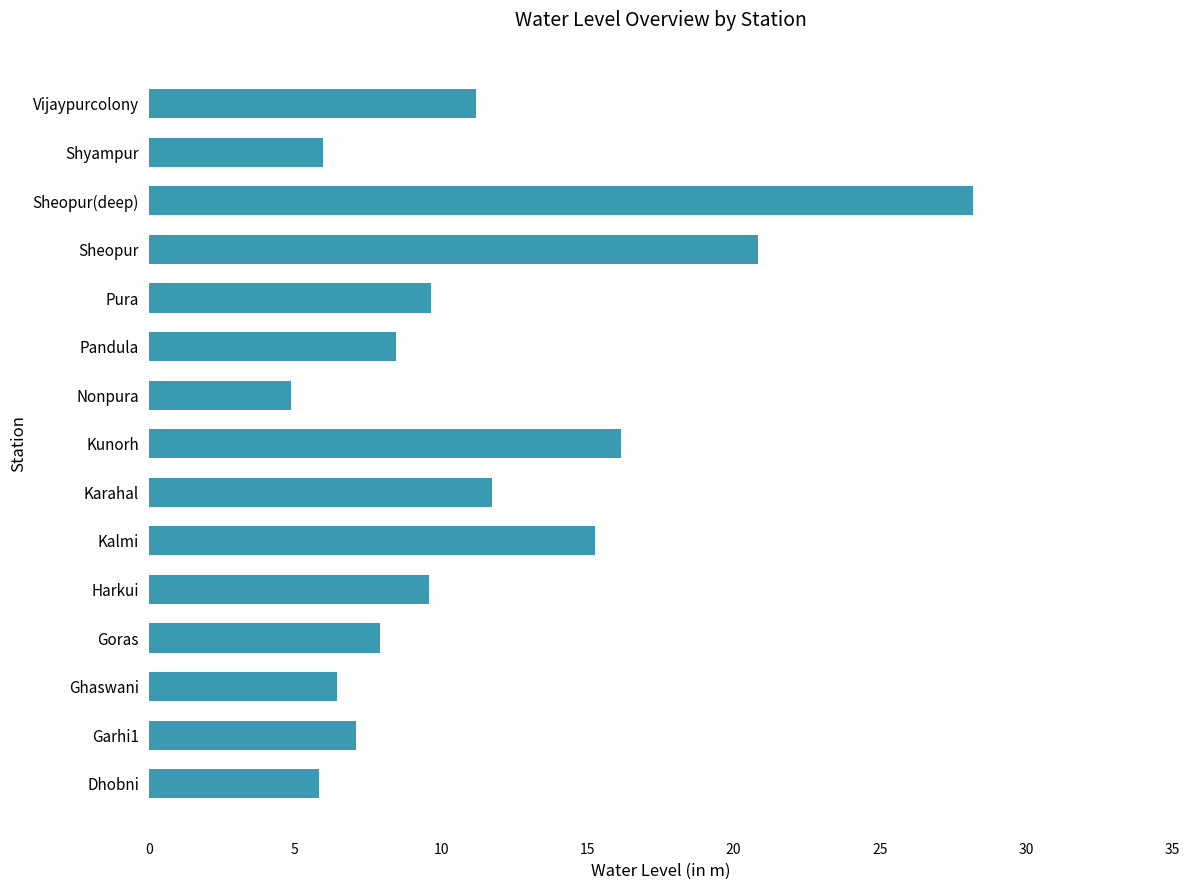

What is the average value?

11.3